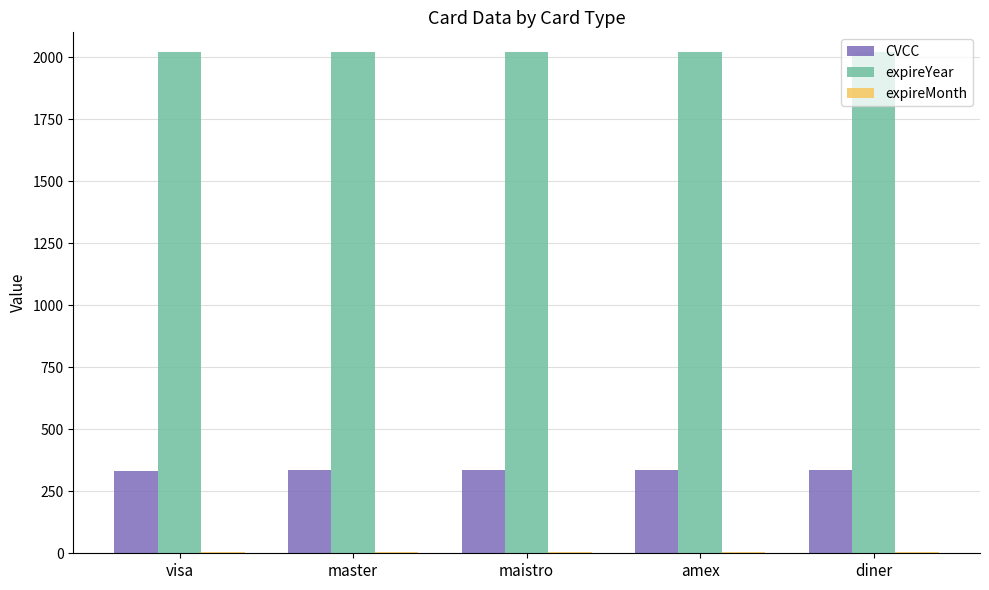

What is the sum of the expireYear values at maistro and amex?

4044